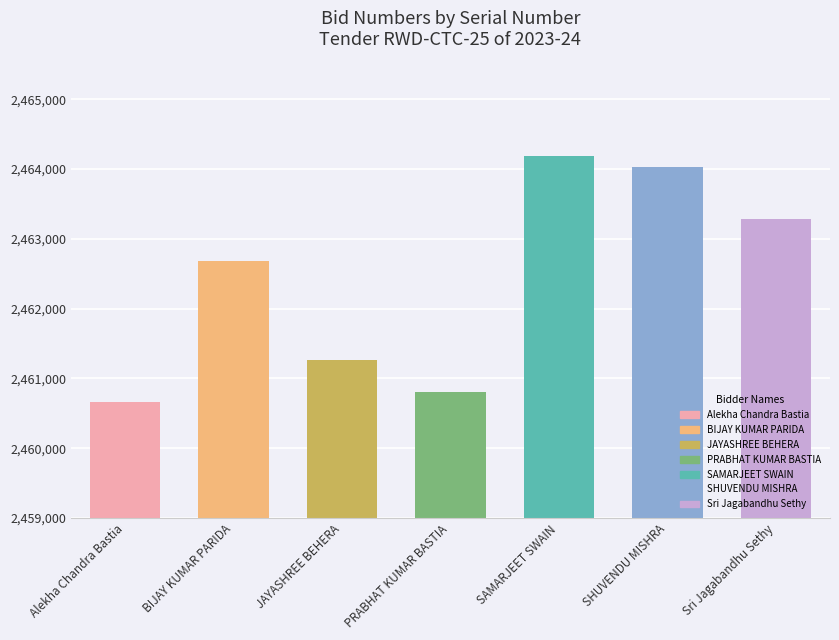

Reading left to right, extract all data points from this chart.

2460666	2462677	2461260	2460811	2464189	2464026	2463283